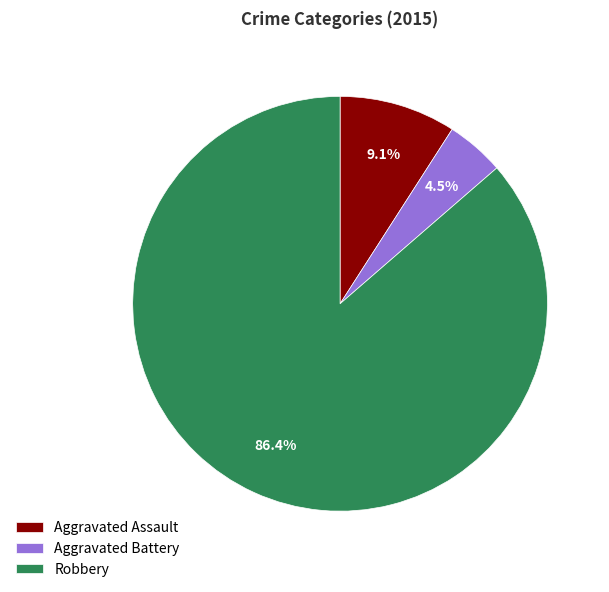

What is the total percentage of Aggravated Battery and Robbery?

90.9%